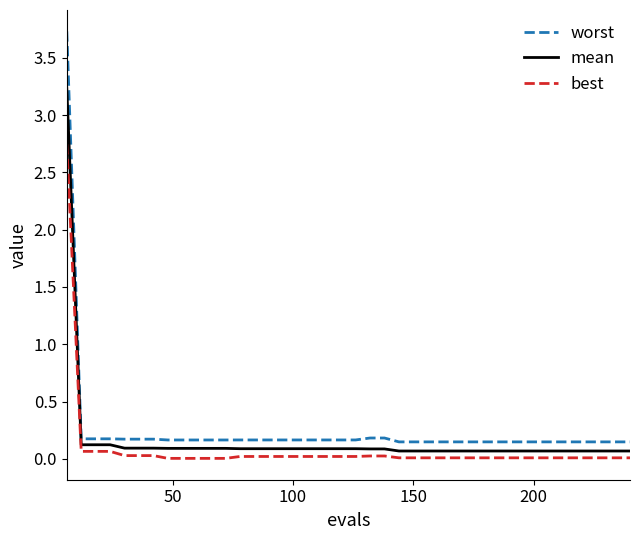

True or false: mean and best intersect in this chart.

False